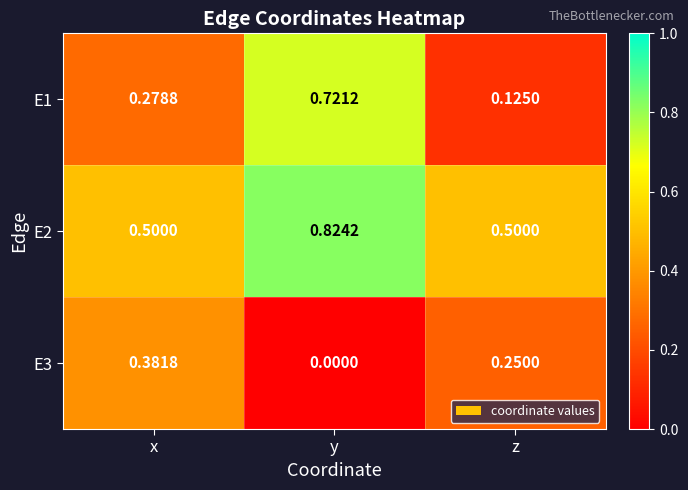

At which label is E1 closest to 0?

z